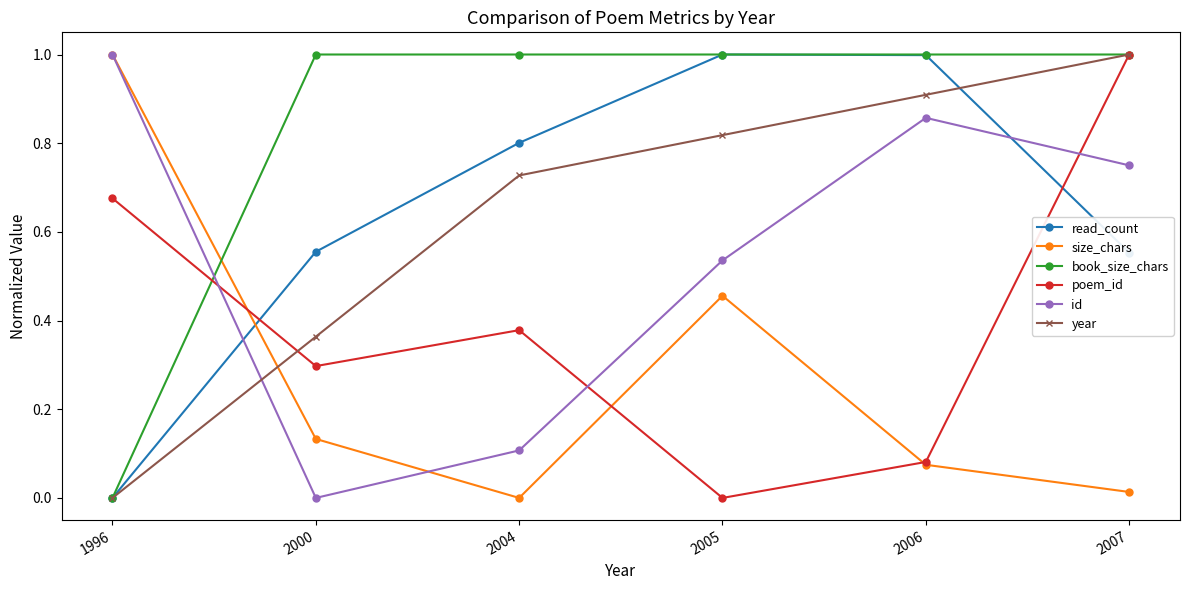

True or false: id has a value of 0.2 at 2004.

False